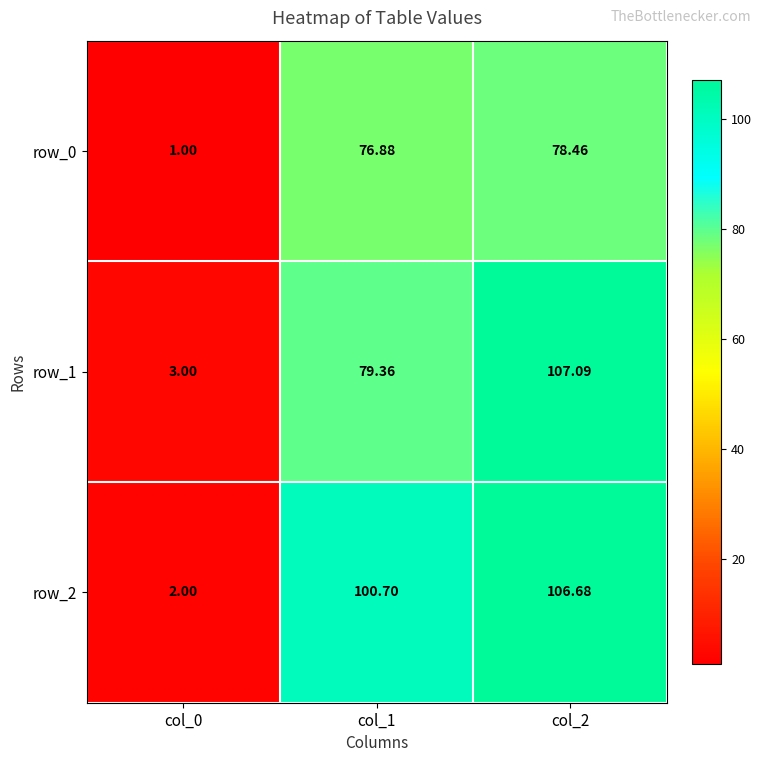

List the series in order of their overall mean, lowest first.

row_0, row_1, row_2